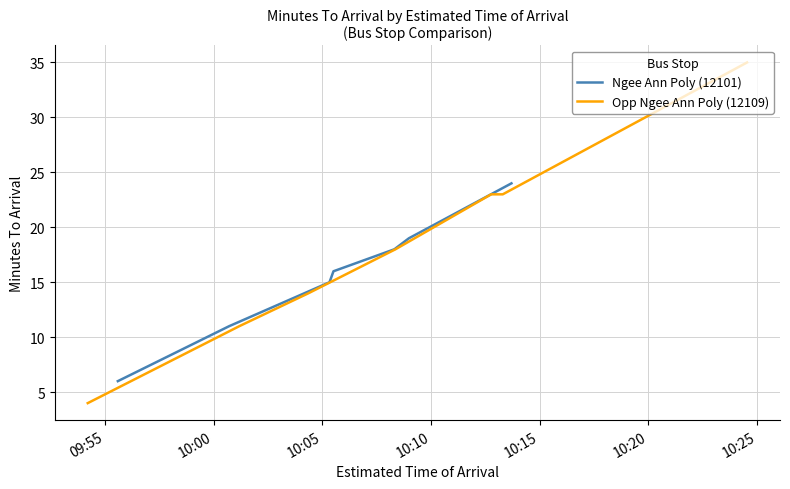

After their last crossing, which series has the higher values: Opp Ngee Ann Poly (12109) or Ngee Ann Poly (12101)?

Opp Ngee Ann Poly (12109)